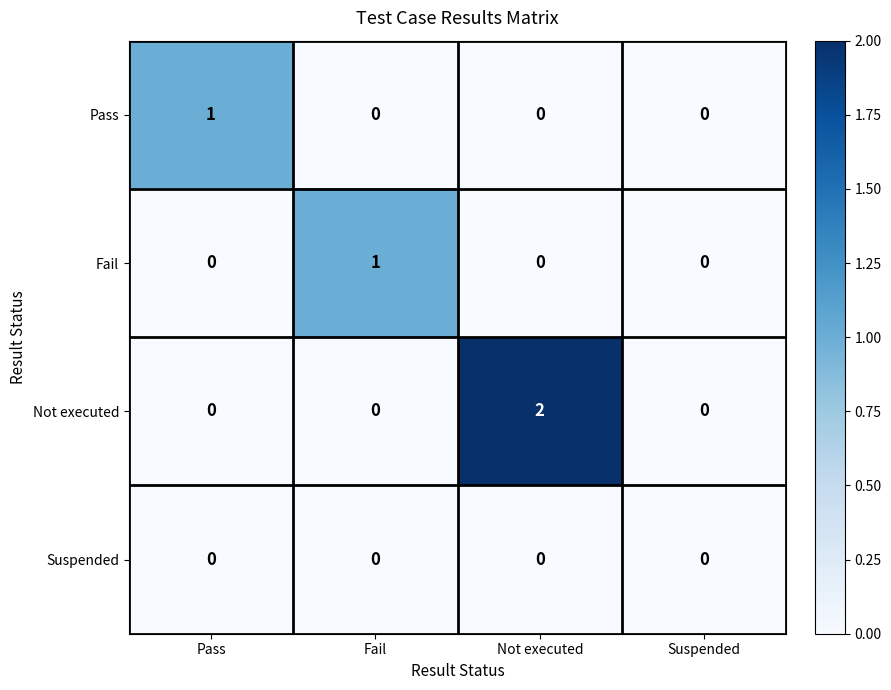

Which category has the highest value across all series?

Not executed